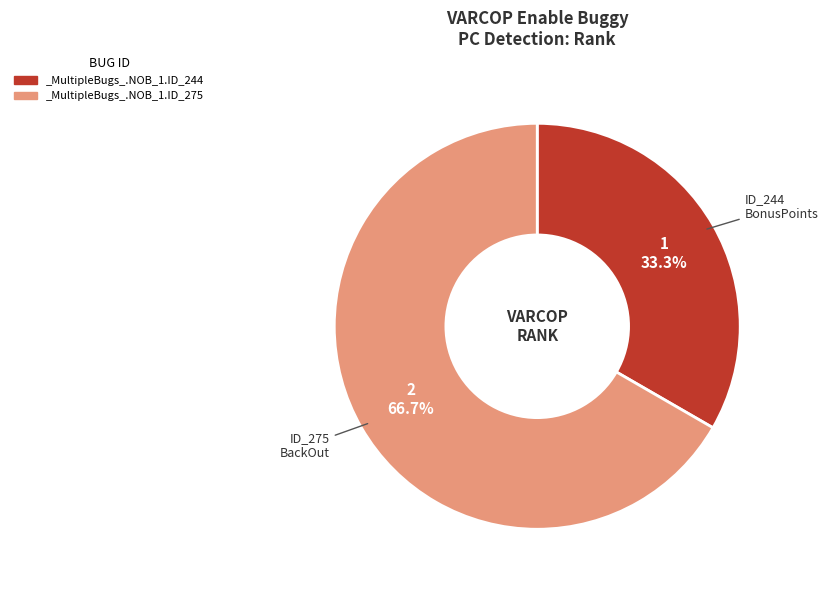

Which slice is the smallest?

_MultipleBugs_.NOB_1.ID_244